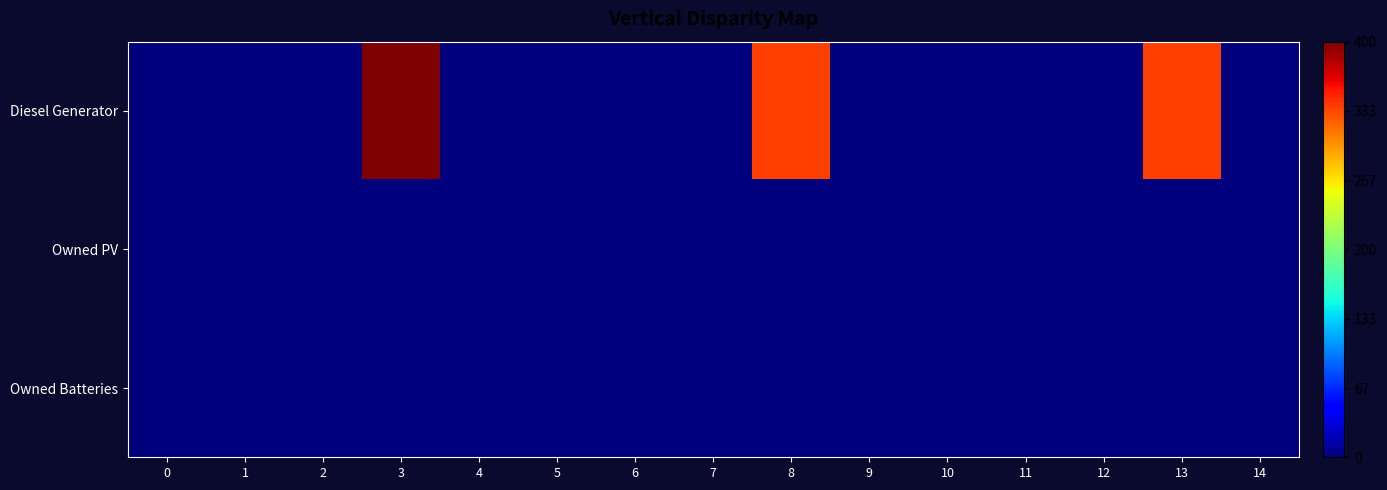

Rank the series by their maximum value, from highest to lowest.

row_0, row_1, row_2